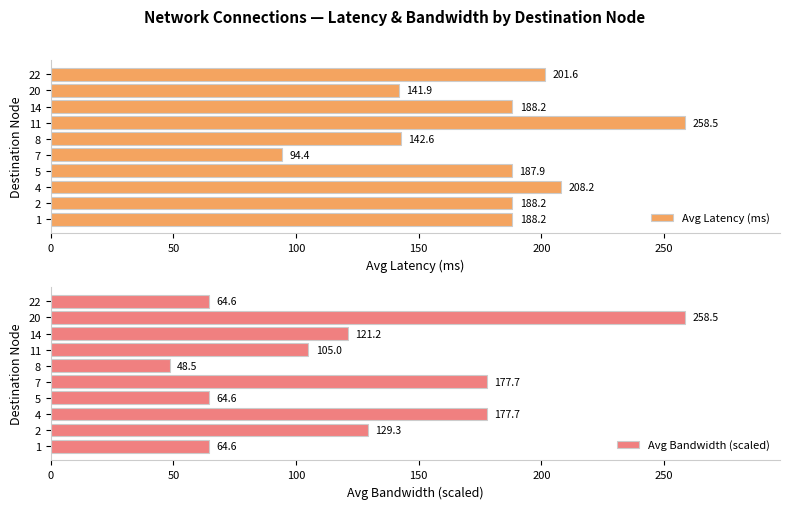

What is the difference between the maximum and second lowest values in the Avg Latency (ms) series?

116.6